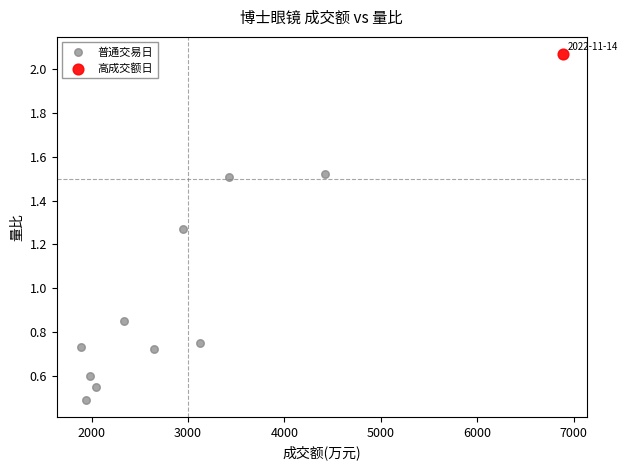

What are all the series names shown in the legend?

普通交易日, 高成交额日